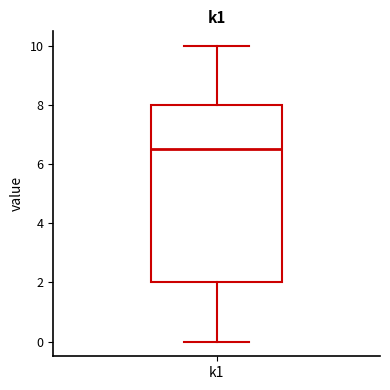

Transcribe this box plot: give where the median line is, the range the box spans, and where the two whiskers end, as read against the y-axis. The values are not printed on the chart, so give them approximately, as read against the axis.

median 6.6, box 2.0 to 8.0, whiskers 0.0 to 10.0